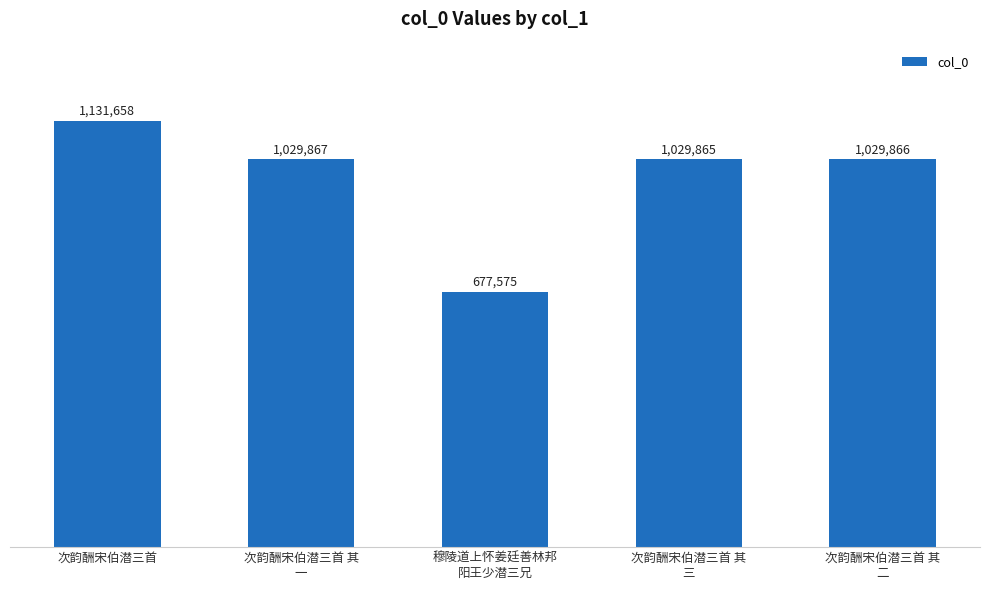

Reading right to left, extract all data points from this chart.

1029866	1029865	677575	1029867	1131658